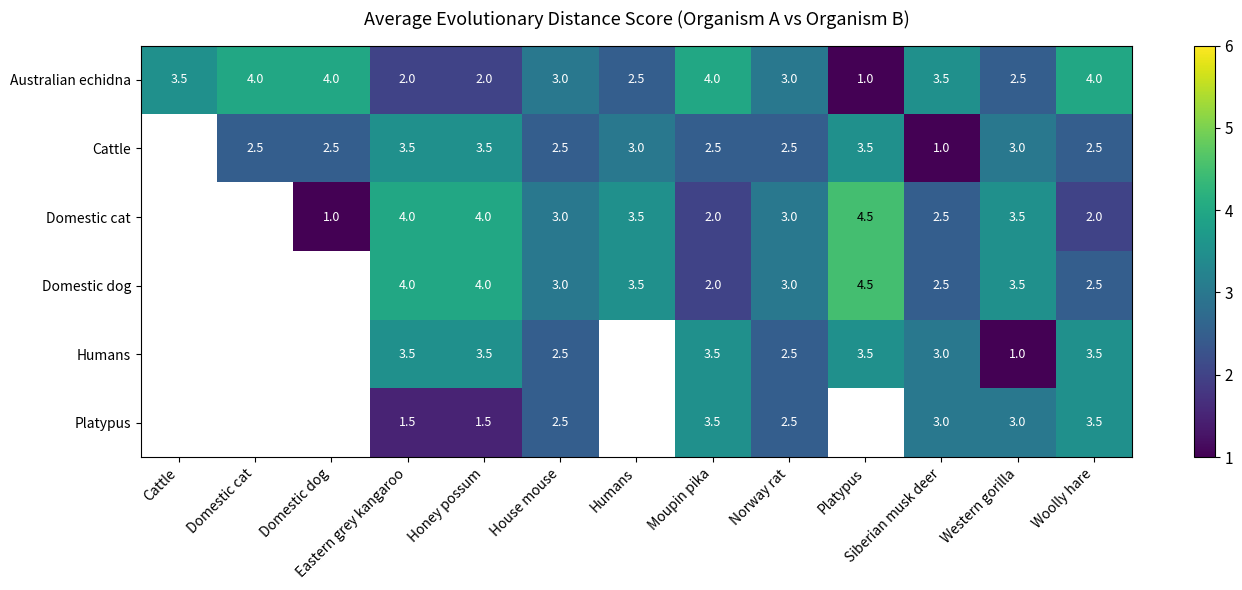

At which category does the chart reach its peak across all series?

Platypus